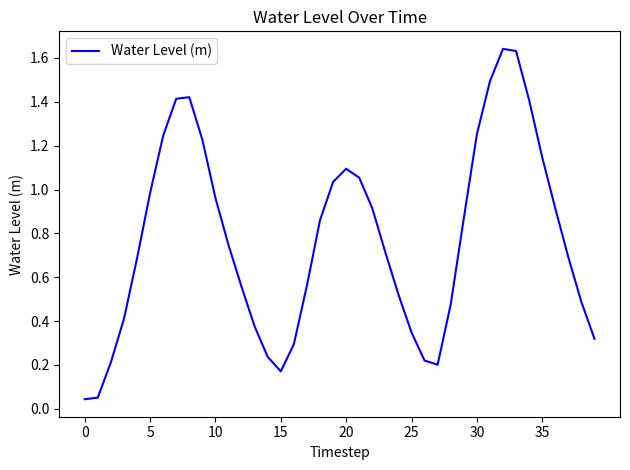

What is the difference between the maximum and minimum values?

1.6